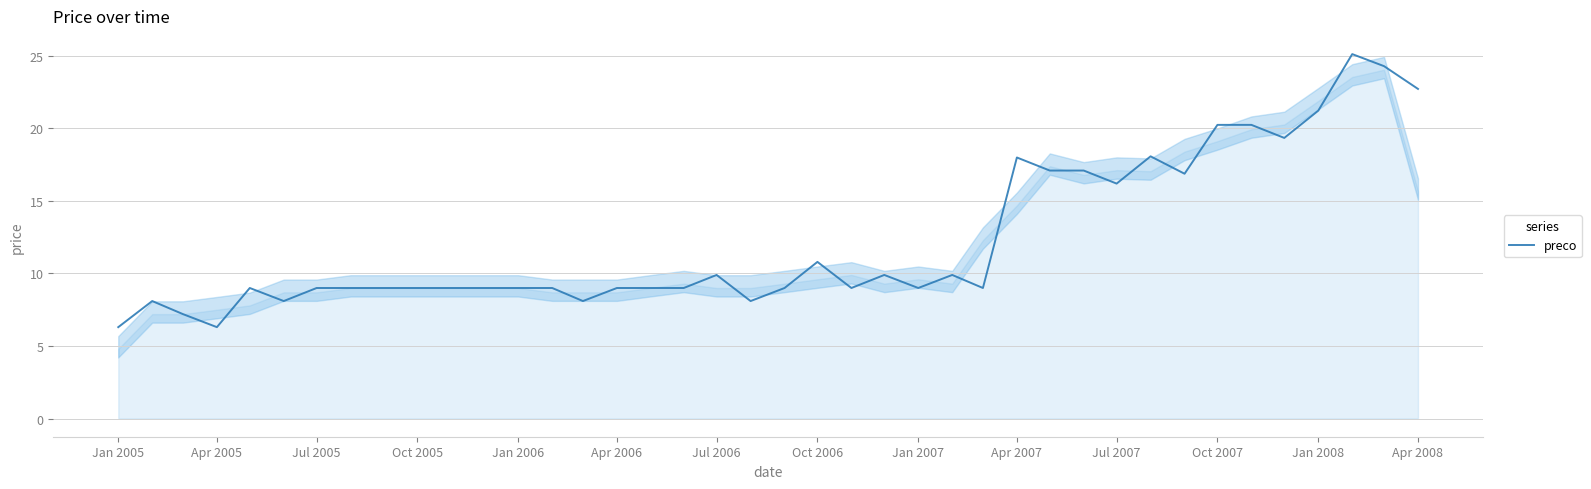

Does the chart have visible grid lines?

Yes